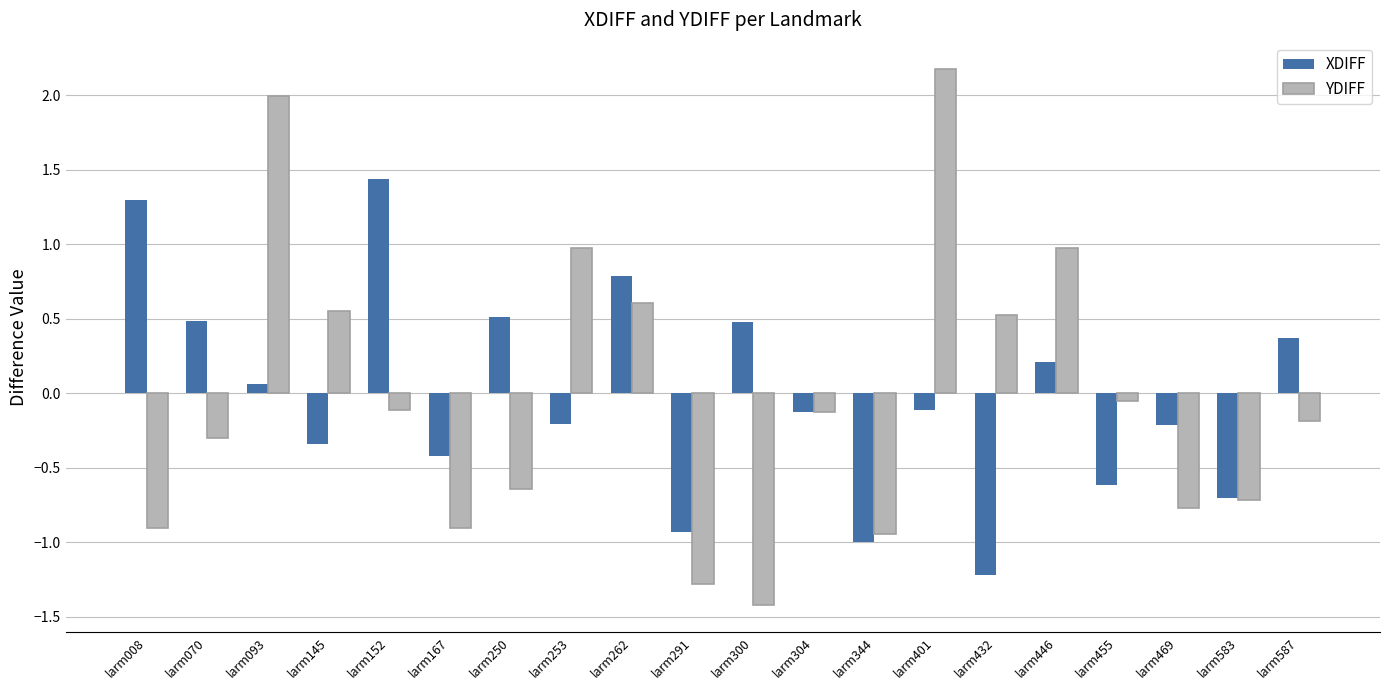

How many values in the YDIFF series exceed 0?

7